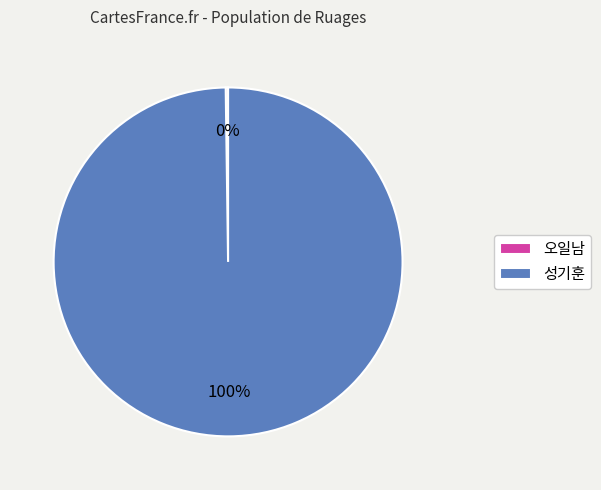

True or false: 성기훈 accounts for 89% of the total.

False